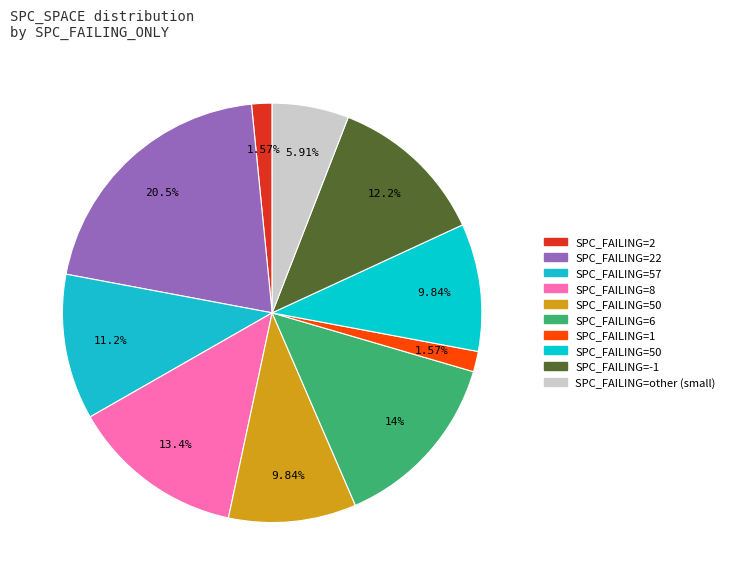

How many segments does this pie chart have?

10